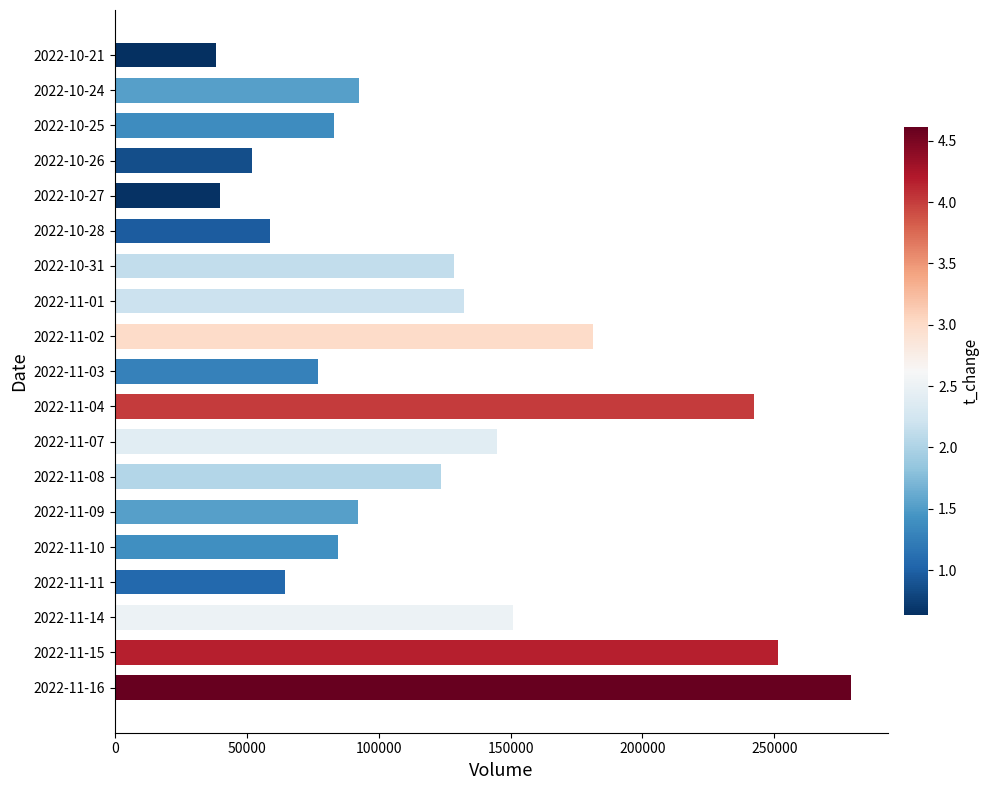

The value at 2022-11-15 is 251313. True or false?

True